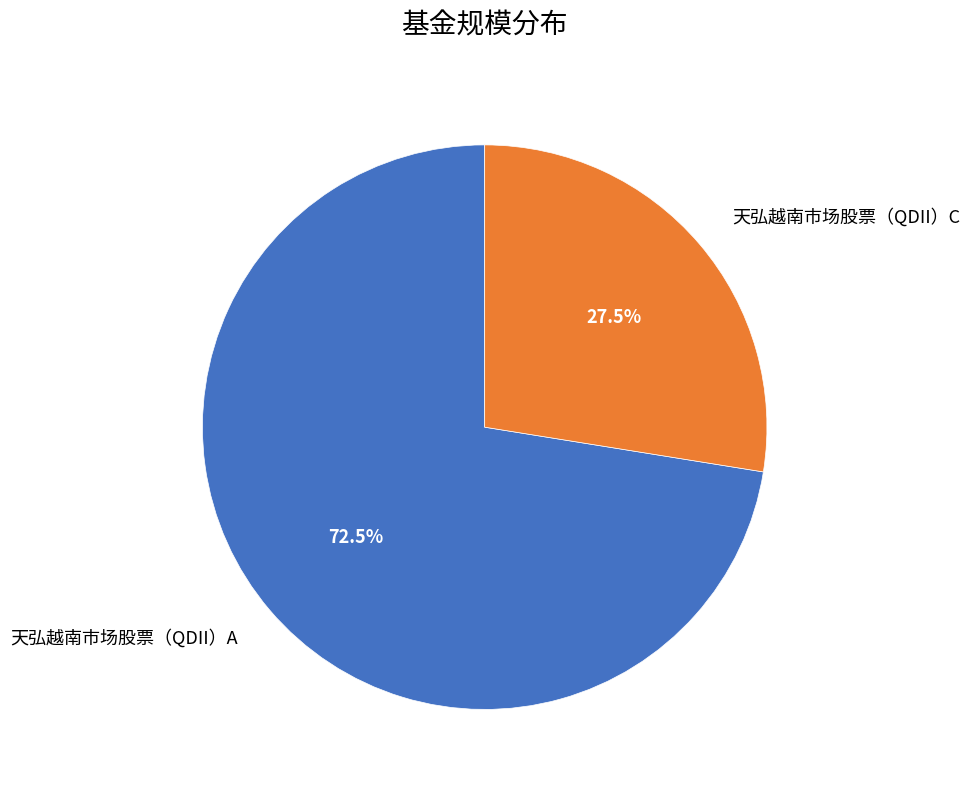

Is there a majority slice in this chart?

Yes